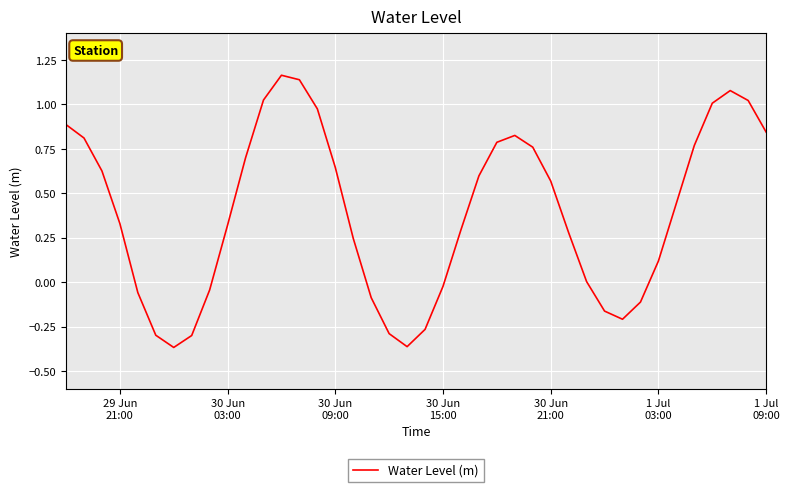

What is the difference between the maximum and minimum values?

1.5